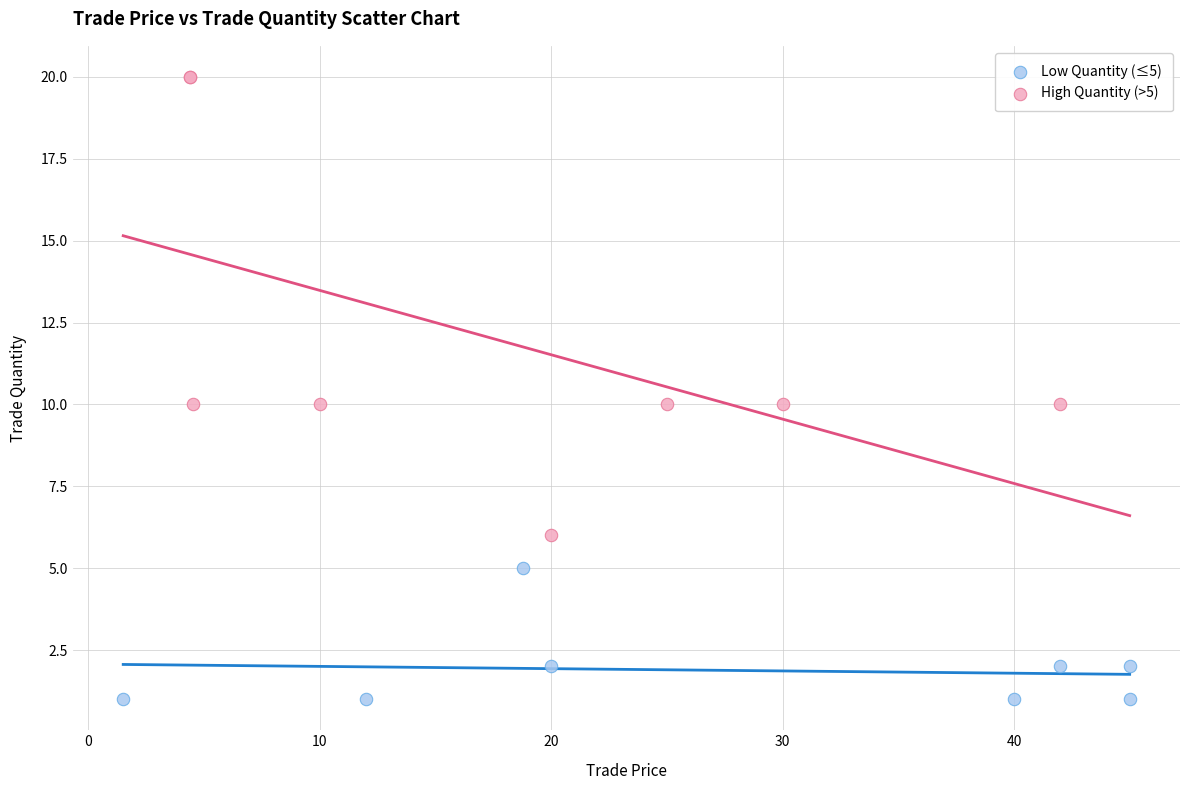

Which series contains the highest Y value?

High Quantity (>5)